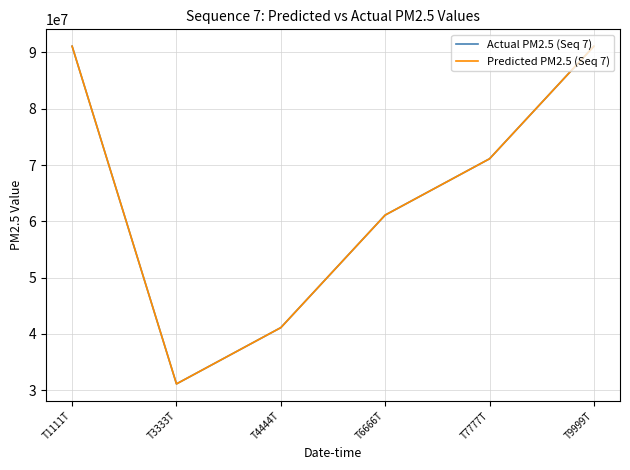

Does the chart have visible grid lines?

Yes